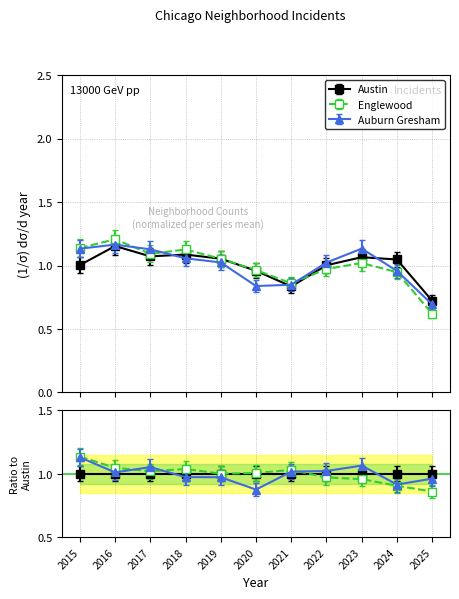

How many categories are shown in the chart?

11